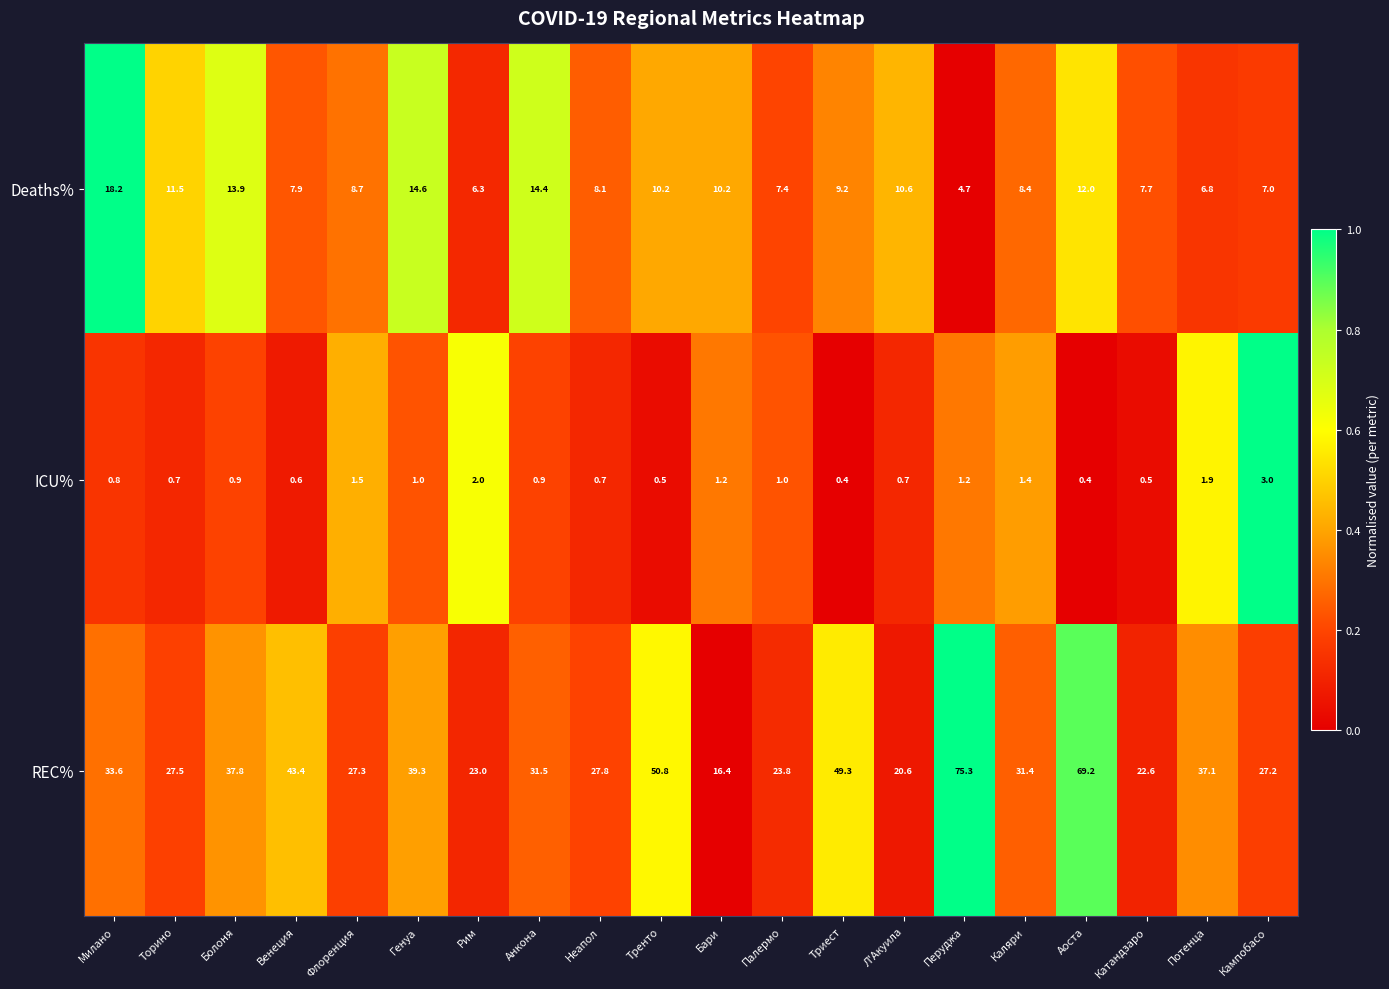

Rank the series by their average value, from highest to lowest.

REC%, Deaths%, ICU%